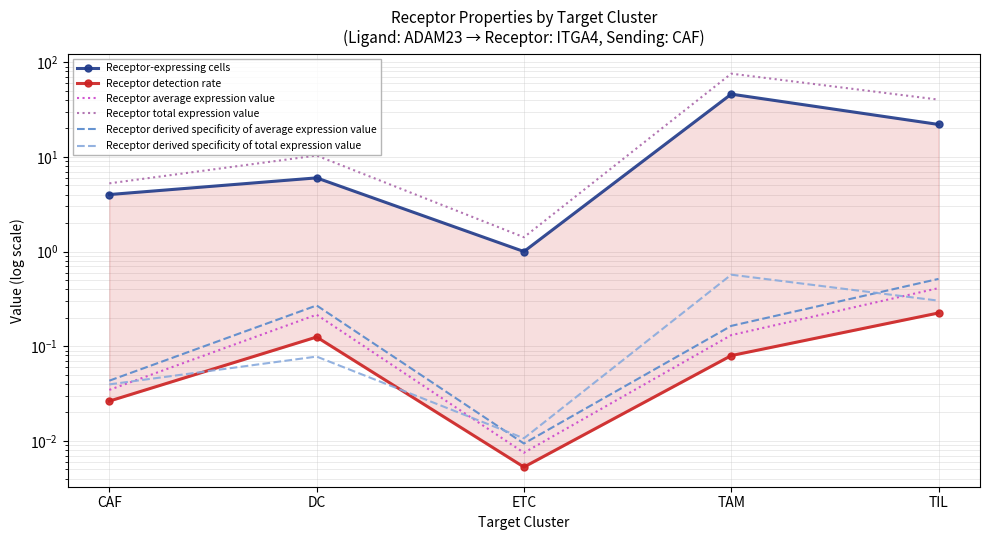

Is the value of Receptor derived specificity of average expression value at DC greater than the value of Receptor derived specificity of total expression value at TIL?

No